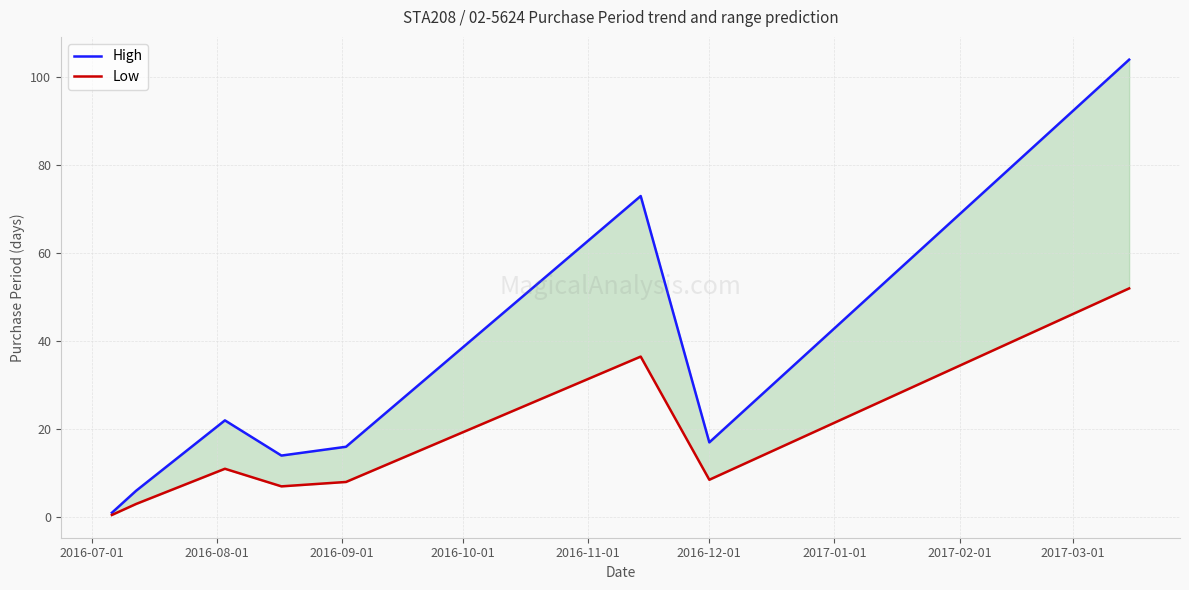

In High, how many points are lower than both neighbors (excluding endpoints)?

2